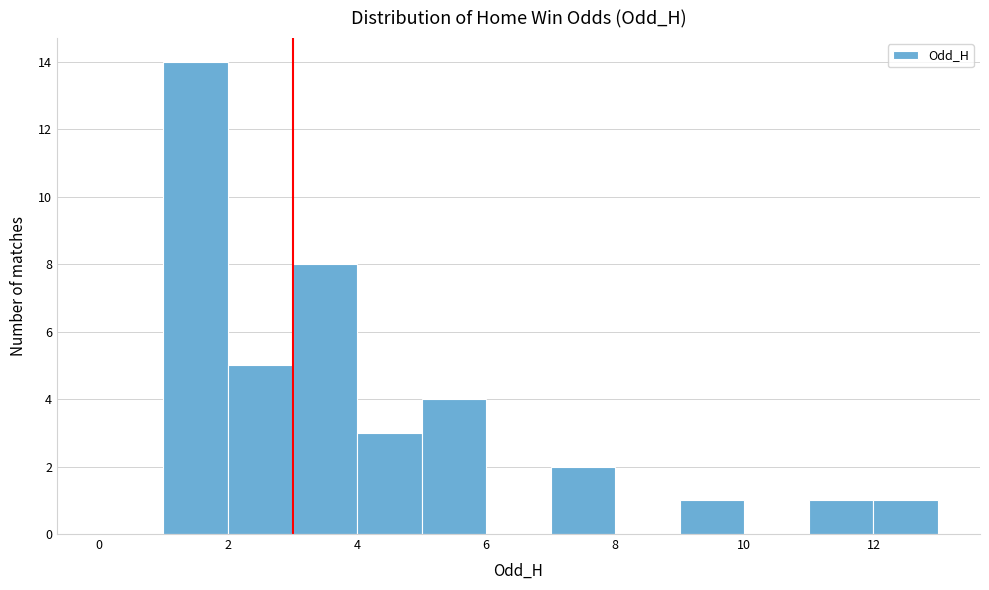

Reading left to right, list every bar in this chart as the range it spans on the x-axis followed by its height. The values are not printed on the chart, so give them approximately, as read against the axis.

0 to 1: 0
1 to 2: 14
2 to 3: 5
3 to 4: 8
4 to 5: 3
5 to 6: 4
6 to 7: 0
7 to 8: 2
8 to 9: 0
9 to 10: 1
10 to 11: 0
11 to 12: 1
12 to 13: 1